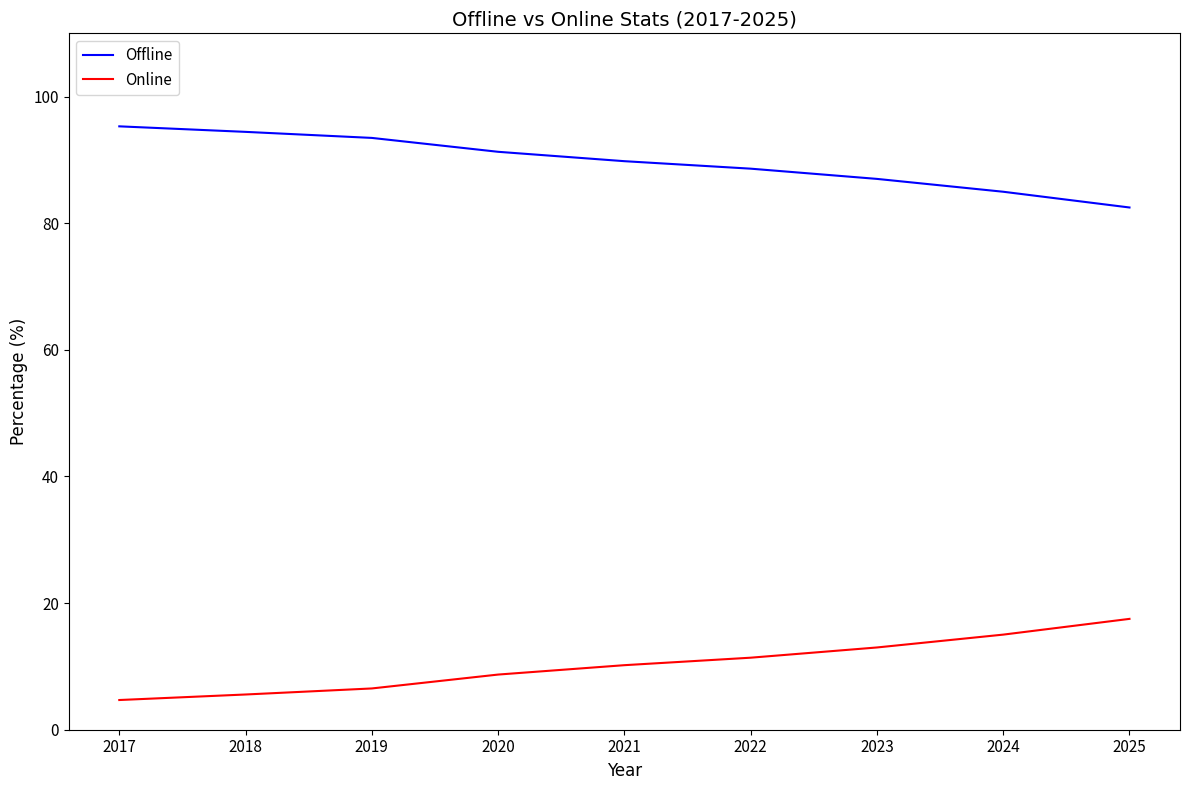

Reading left to right, what are all the values shown in this chart?

Offline: 2017=95.3	2018=94.4	2019=93.5	2020=91.3	2021=89.8	2022=88.6	2023=87.0	2024=85.0	2025=82.5
Online: 2017=4.7	2018=5.6	2019=6.5	2020=8.7	2021=10.2	2022=11.4	2023=13.0	2024=15.0	2025=17.5